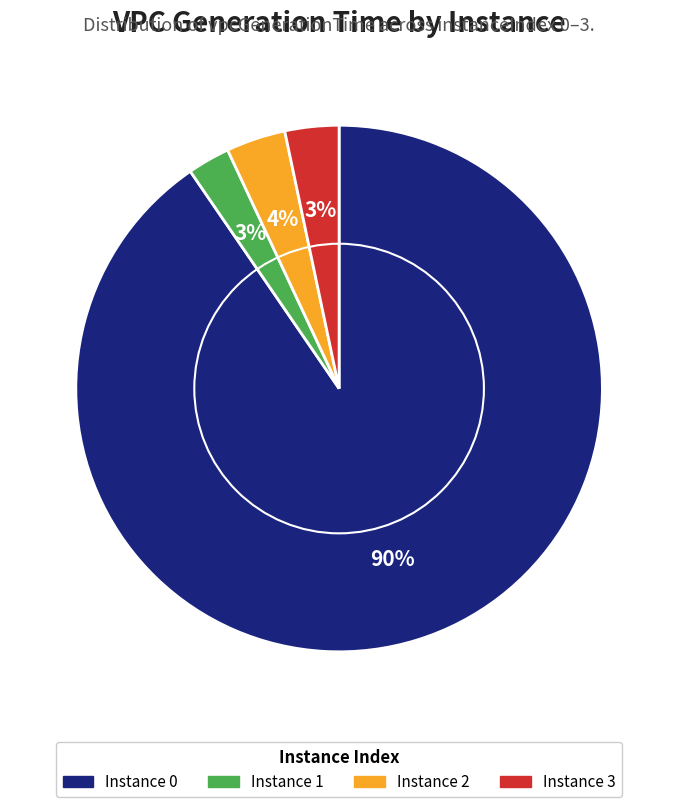

What percentage is the Instance 1 slice, to the nearest percent?

3%